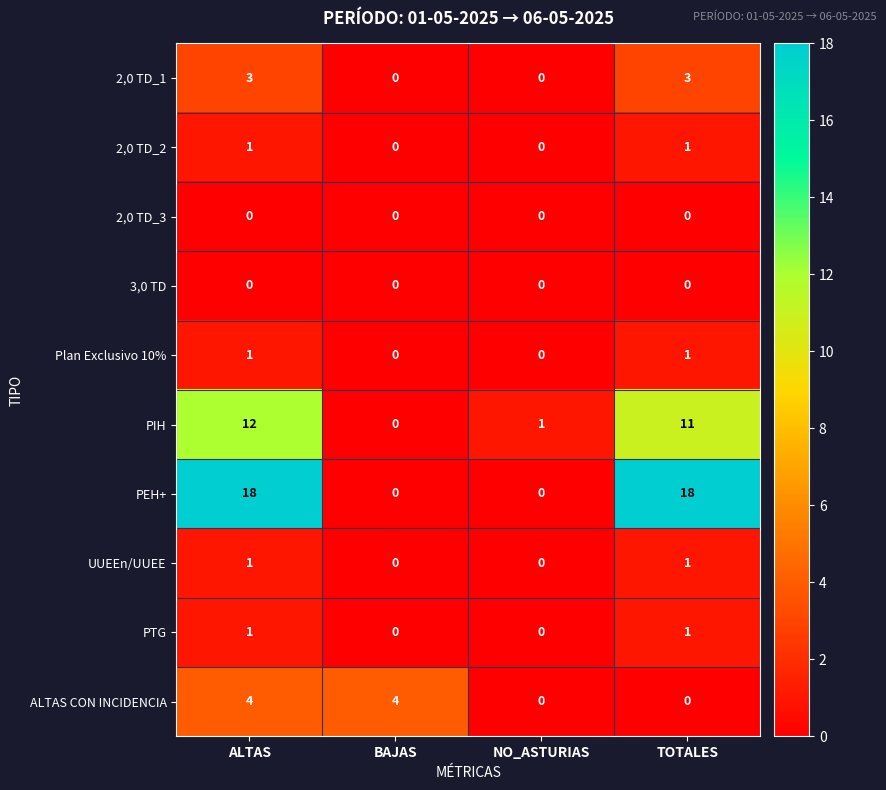

What is the highest value of the ALTAS CON INCIDENCIA series?

4